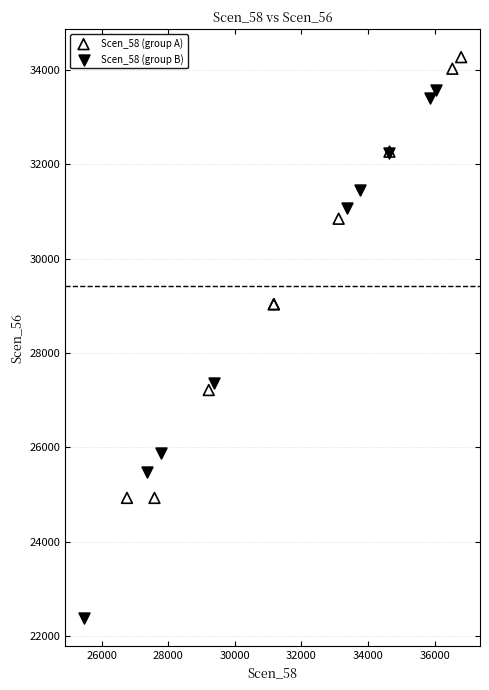

Which series contains the highest Y value?

Scen_58 (group A)